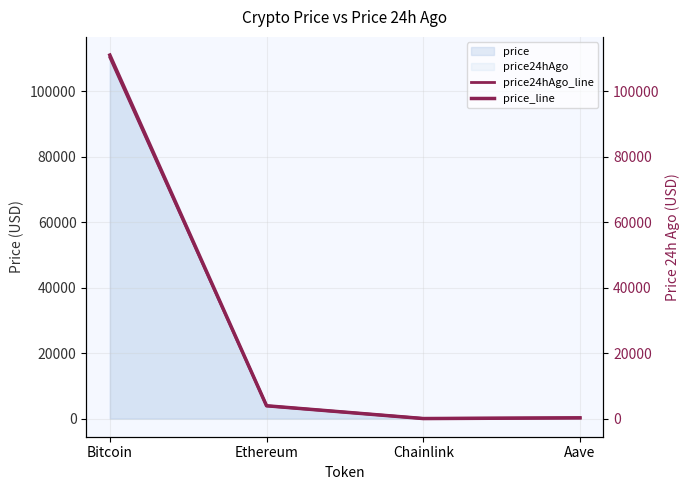

The value of price_line at Bitcoin is 111084.0. True or false?

True